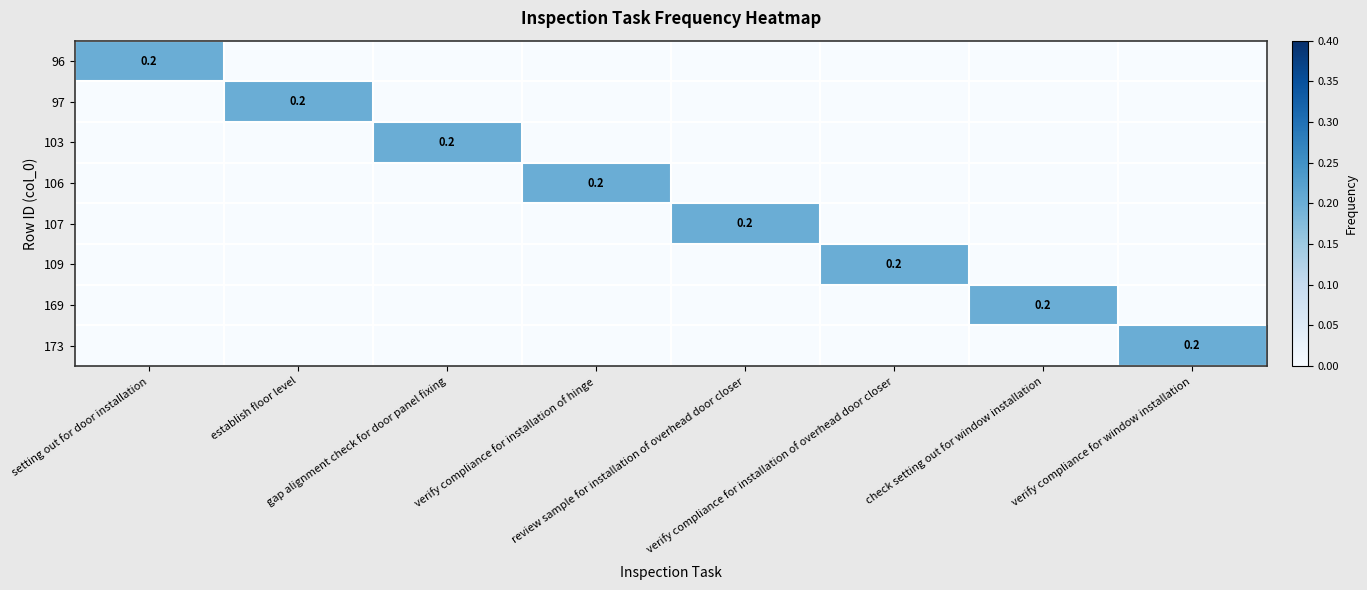

Rank the series by their maximum value, from lowest to highest.

96, 97, 103, 106, 107, 109, 169, 173